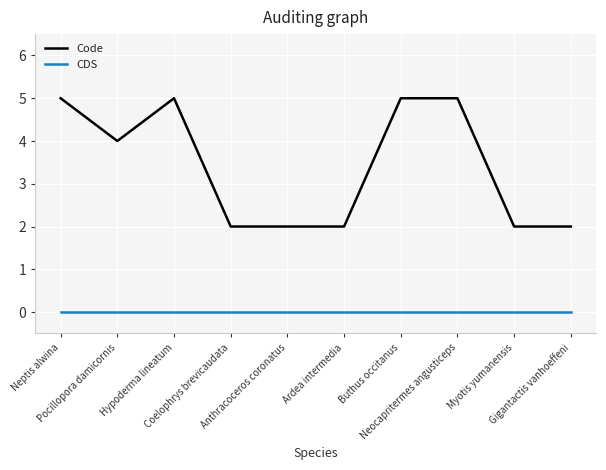

Reading left to right, what are all the values shown in this chart?

Code: 5	4	5	2	2	2	5	5	2	2
CDS: 0	0	0	0	0	0	0	0	0	0